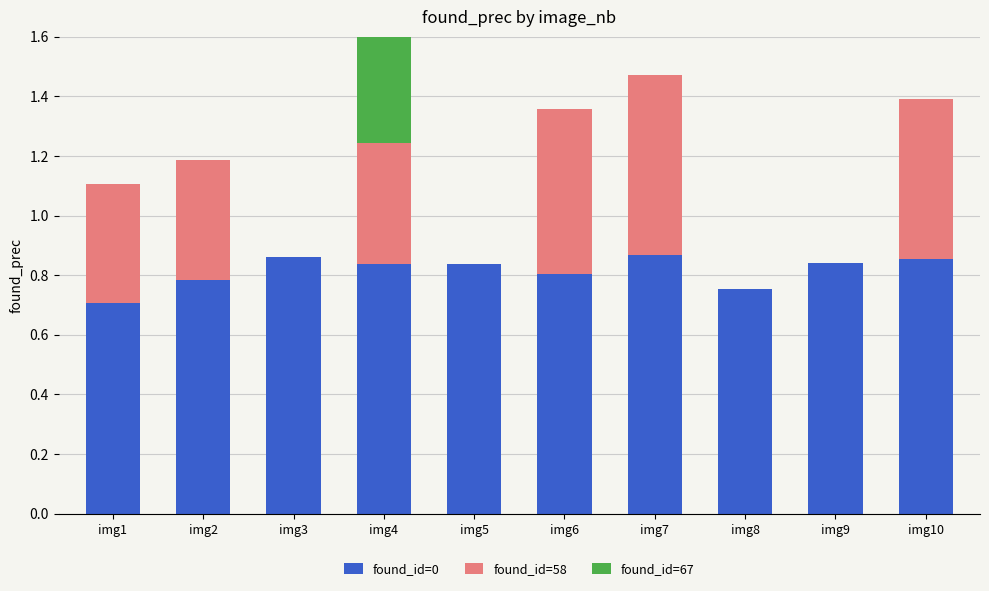

Reading left to right, transcribe all the data shown in this chart.

found_id=0: 0.7	0.8	0.9	0.8	0.8	0.8	0.9	0.8	0.8	0.9
found_id=58: 0.4	0.4	0.0	0.4	0.0	0.6	0.6	0.0	0.0	0.5
found_id=67: 0.0	0.0	0.0	0.4	0.0	0.0	0.0	0.0	0.0	0.0